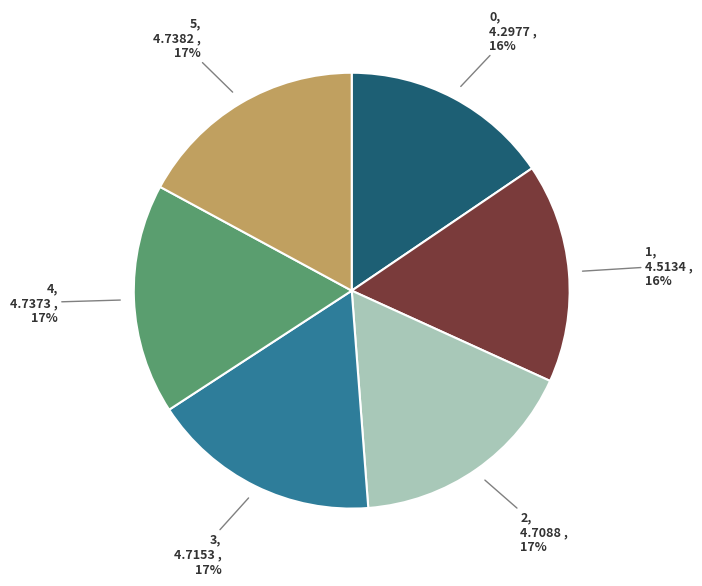

How many slices are in this pie chart?

6